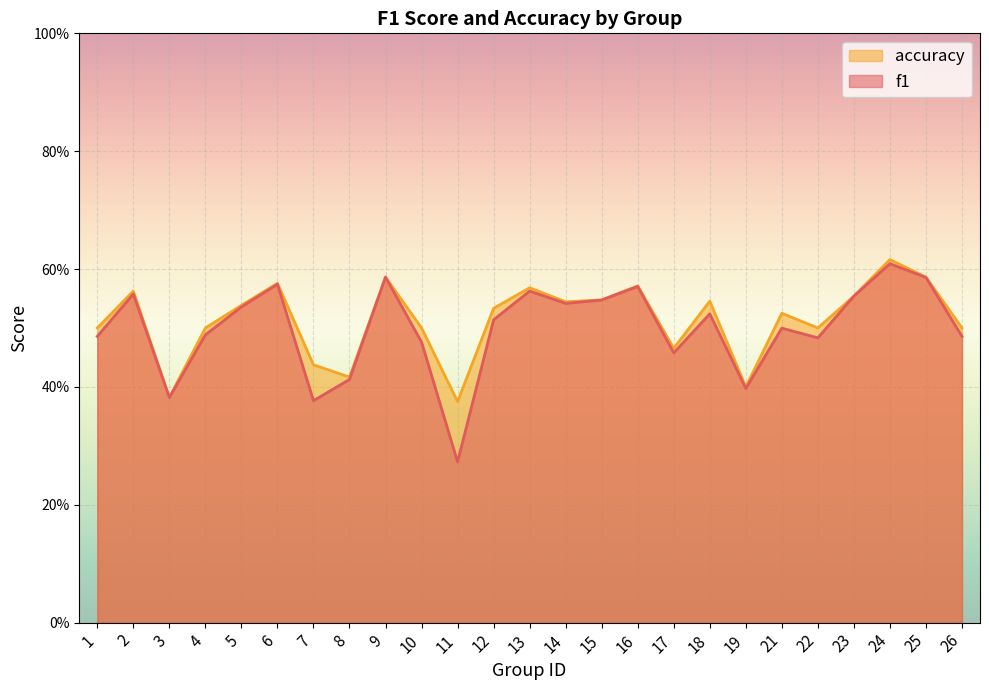

The f1 series shows 0.7 at 23. True or false?

False